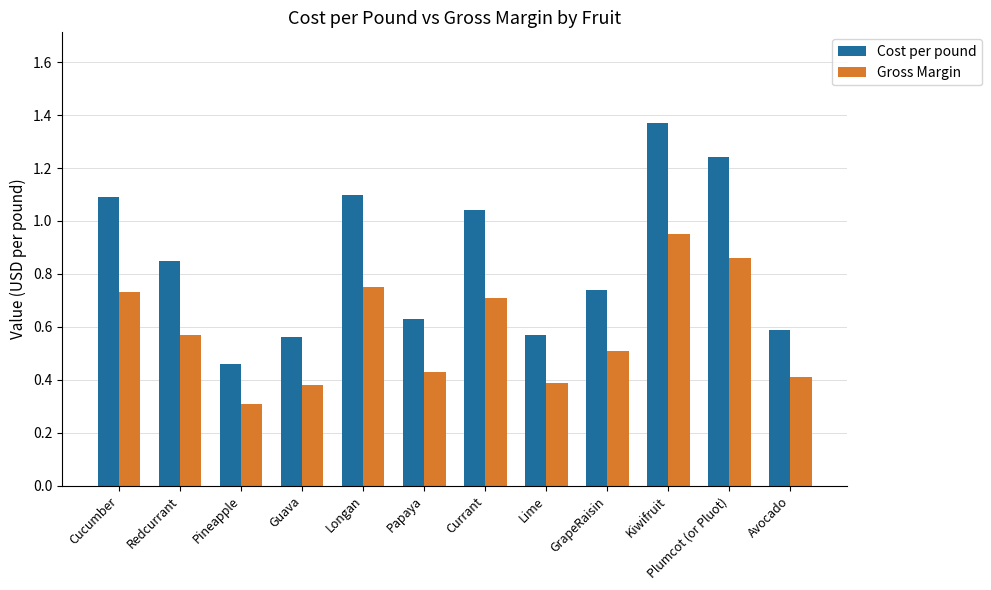

What are all the series names shown in the legend?

Cost per pound, Gross Margin